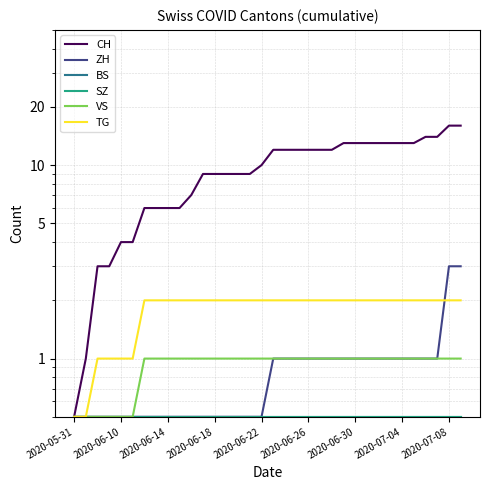

How many TG values are between 2 and 3?

28